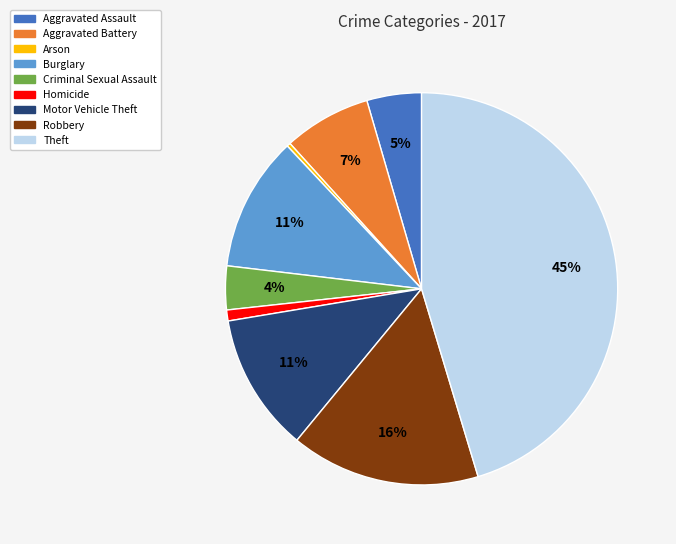

True or false: Aggravated Battery accounts for 12% of the total.

False